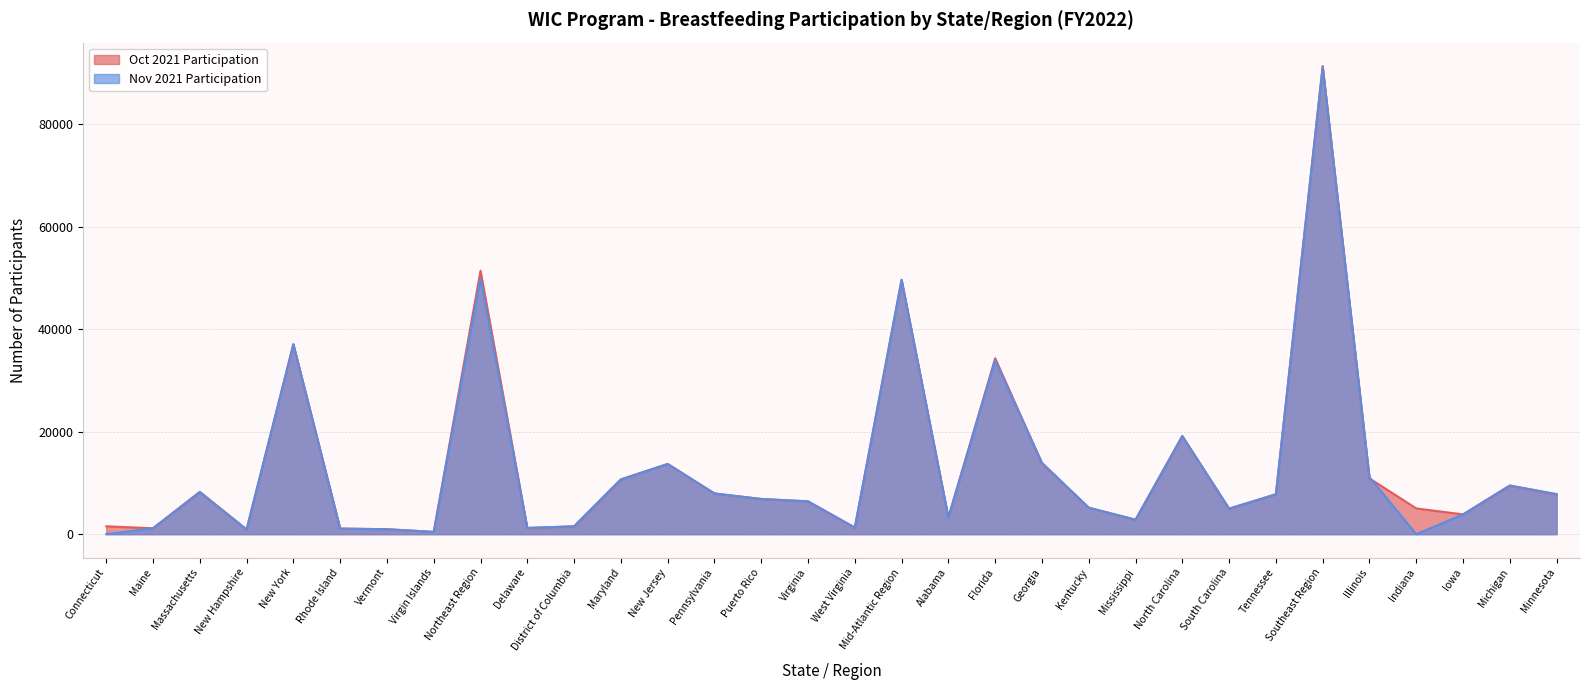

What is the greatest value displayed?

91332.5